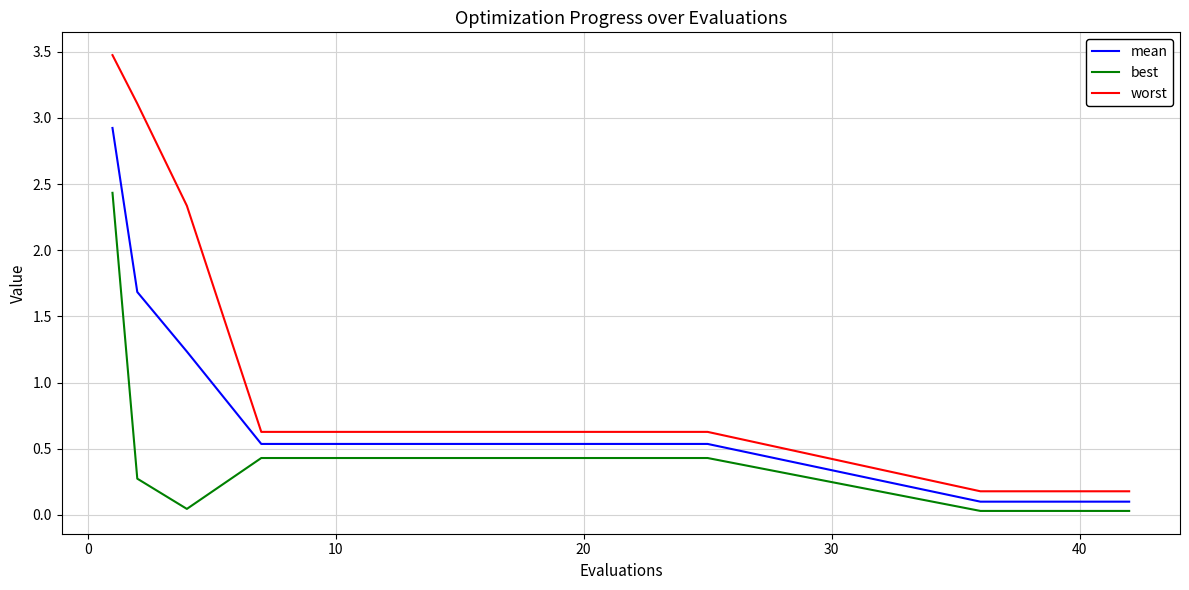

Rank the series by their maximum value, from highest to lowest.

worst, mean, best